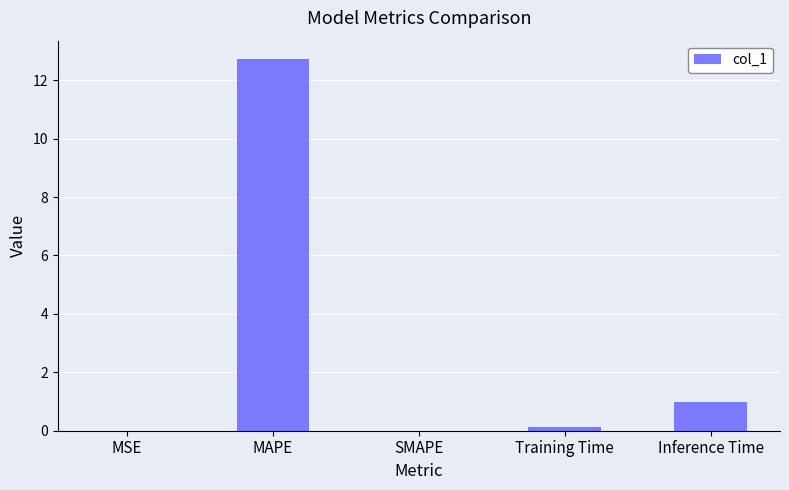

What is the sum of all values?

13.9